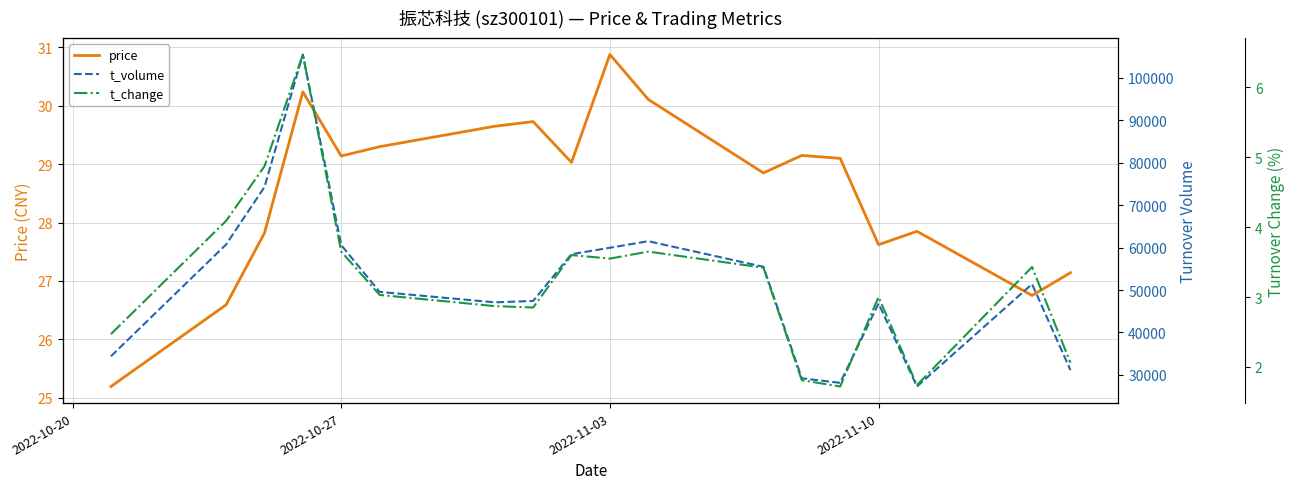

True or false: price has a value of 29.1 at 2022-10-27.

True